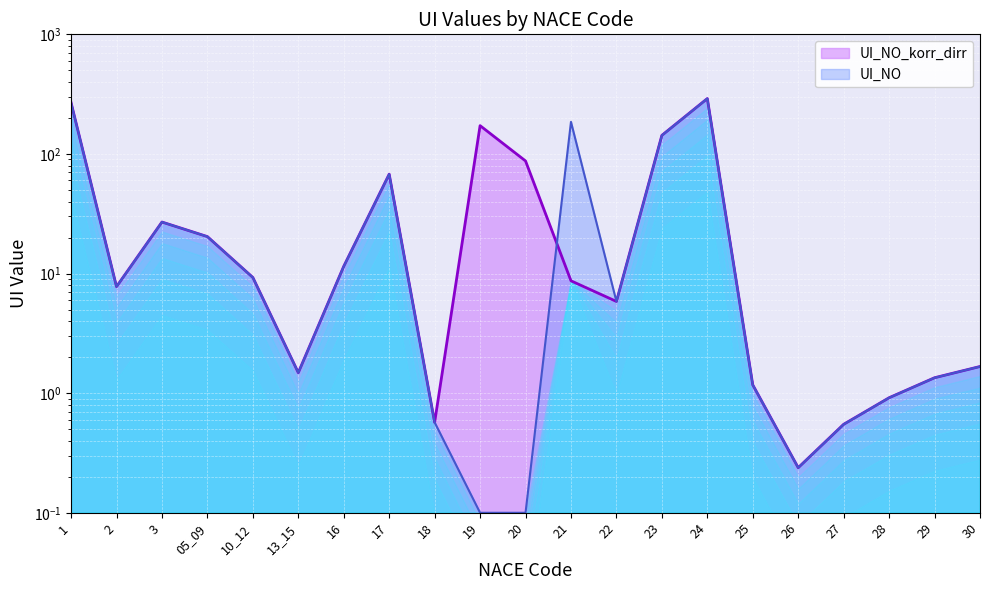

What is the lowest value of the UI_NO series?

0.1